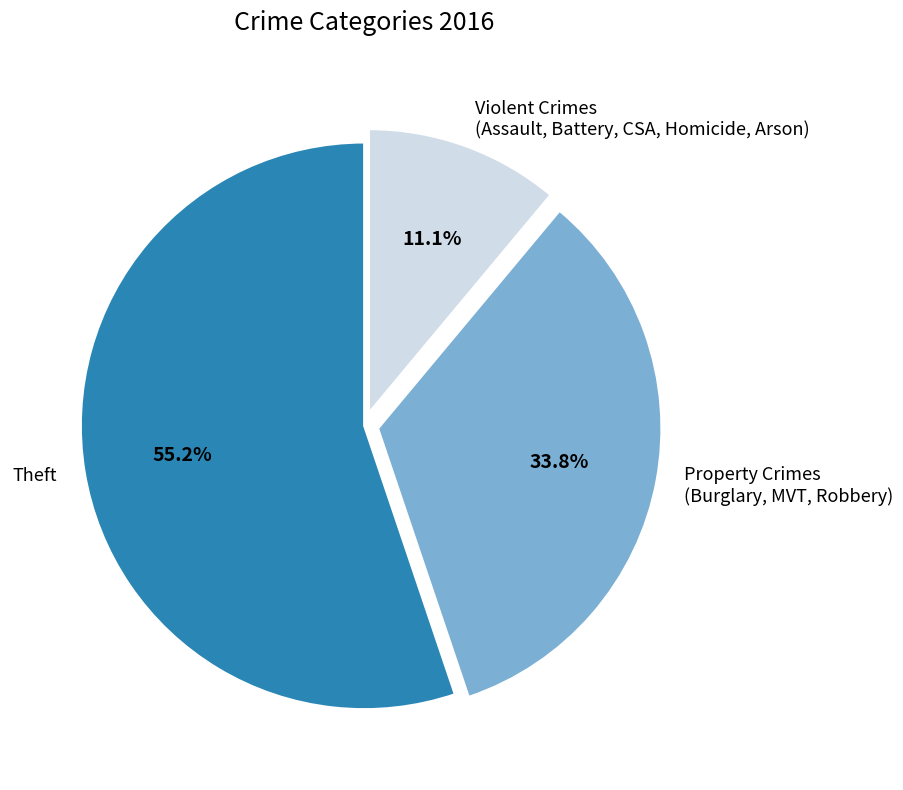

Approximately how many times larger is the value at Theft compared to Property Crimes (Burglary, MVT, Robbery)?

1.6